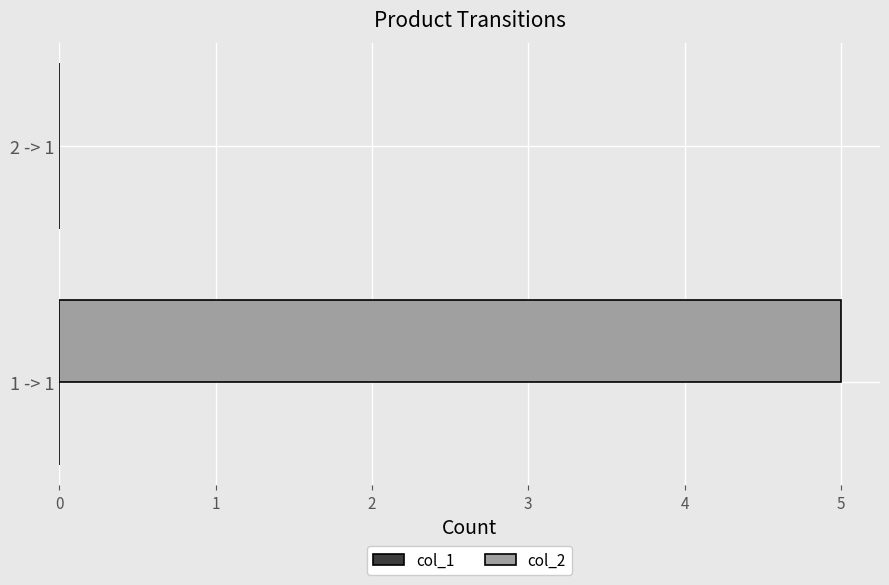

What is the sum of the values at 2 -> 1 and 1 -> 1?

5